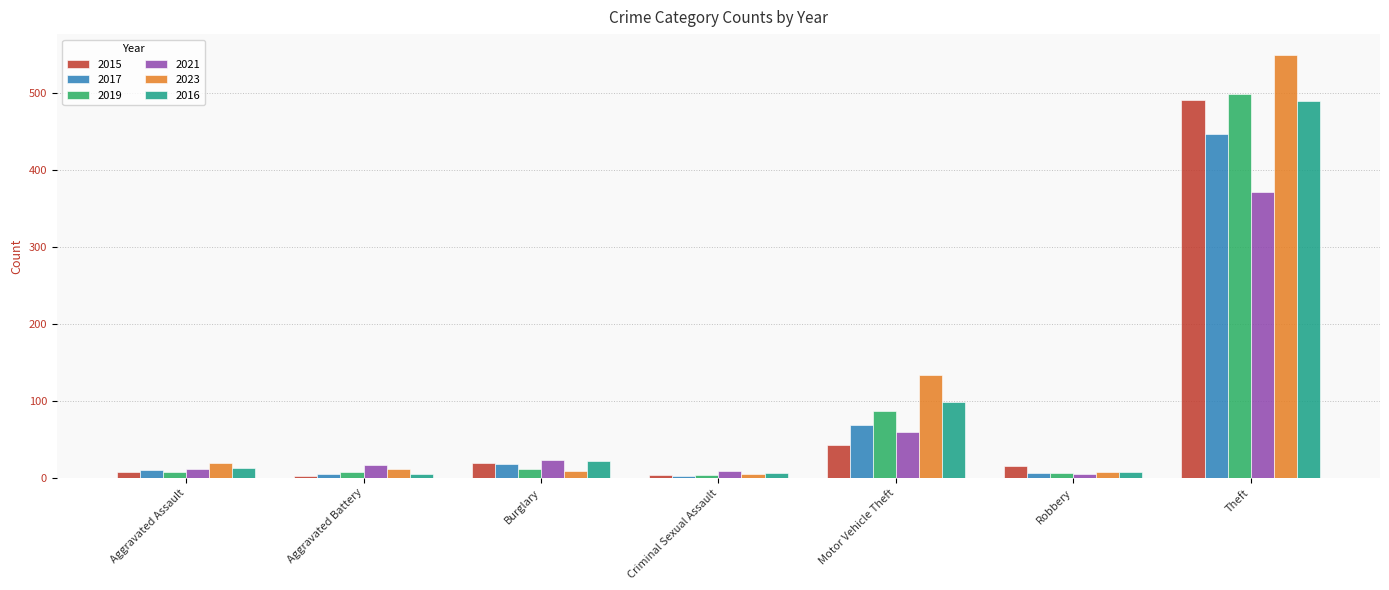

At which label is 2016 closest to 247?

Motor Vehicle Theft